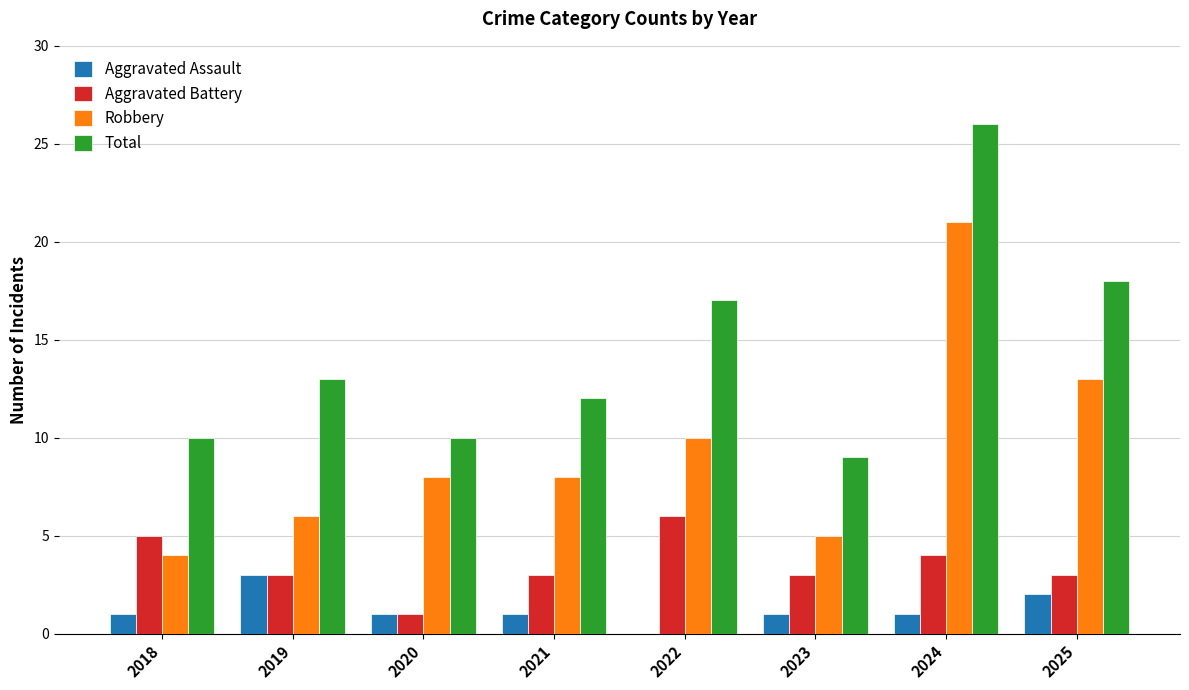

Is it true that Robbery equals 13 at 2020?

False